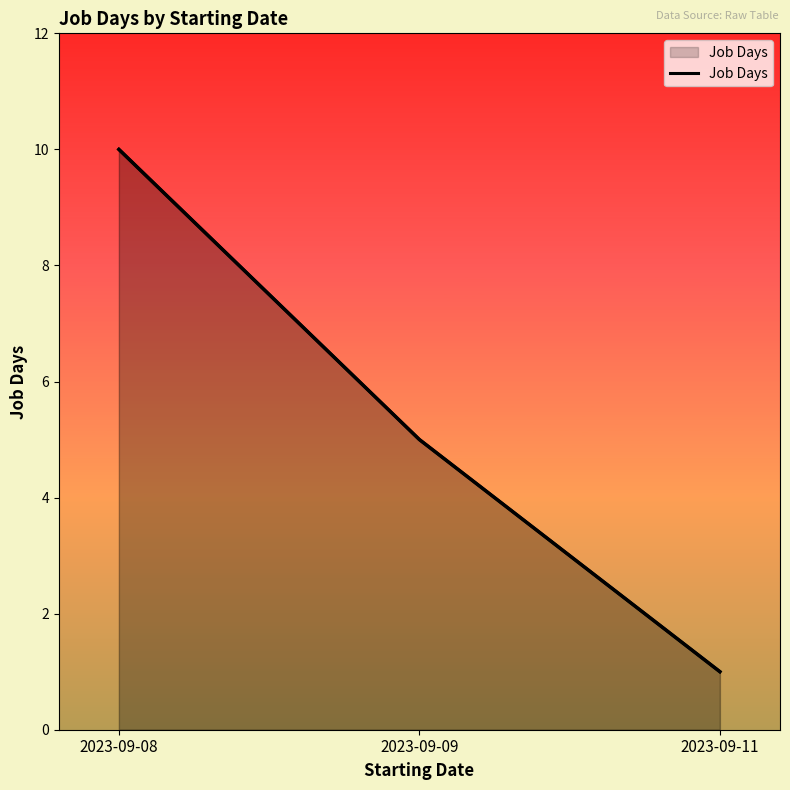

What is the difference between the maximum and minimum values?

9